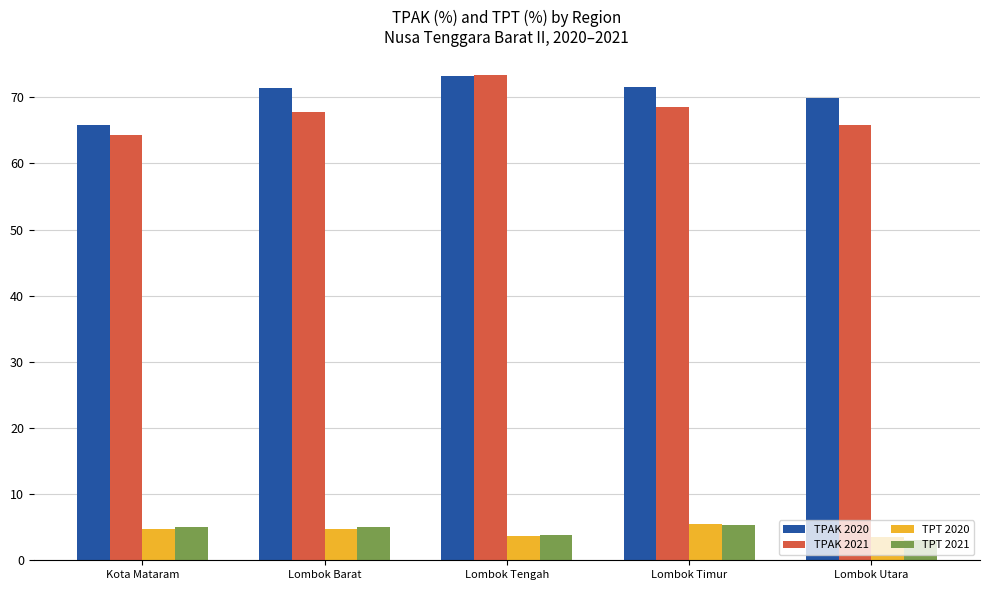

What is the difference between the TPT 2021 values at Kota Mataram and Lombok Utara?

1.9